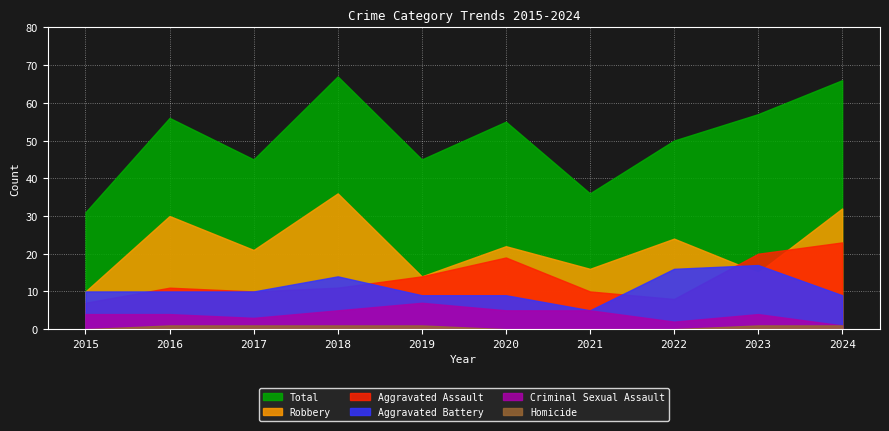

The Aggravated Battery series shows 16 at 2019. True or false?

False